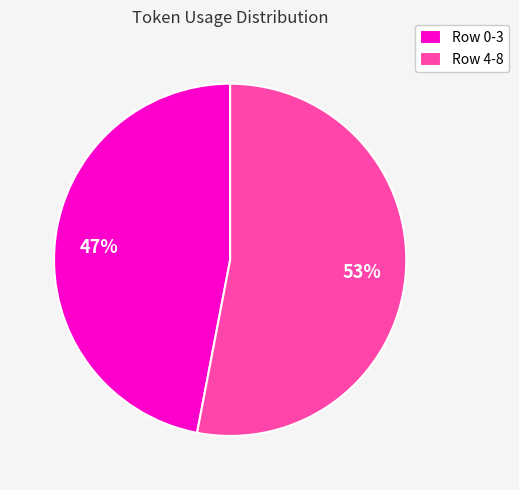

To the nearest percent, what is the combined percentage of Row 4-8 and Row 0-3?

100%